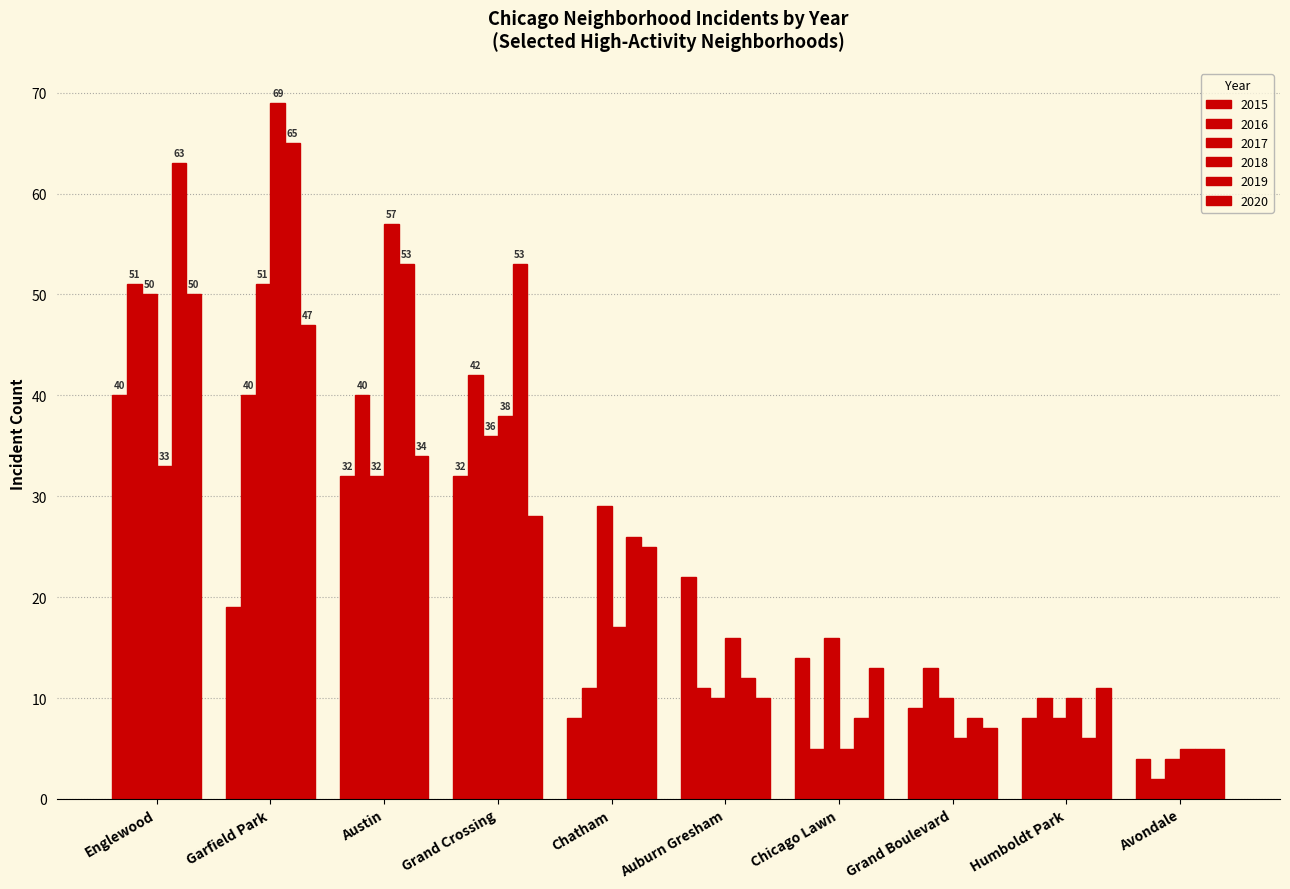

How many data points in 2020 are less than 25?

5